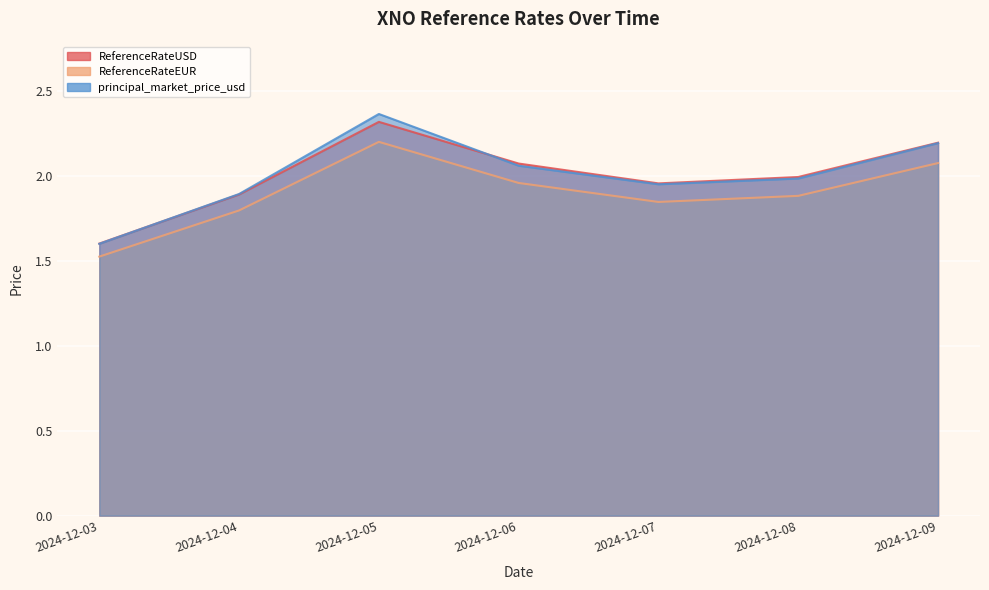

Which series has the largest range (max minus min)?

principal_market_price_usd